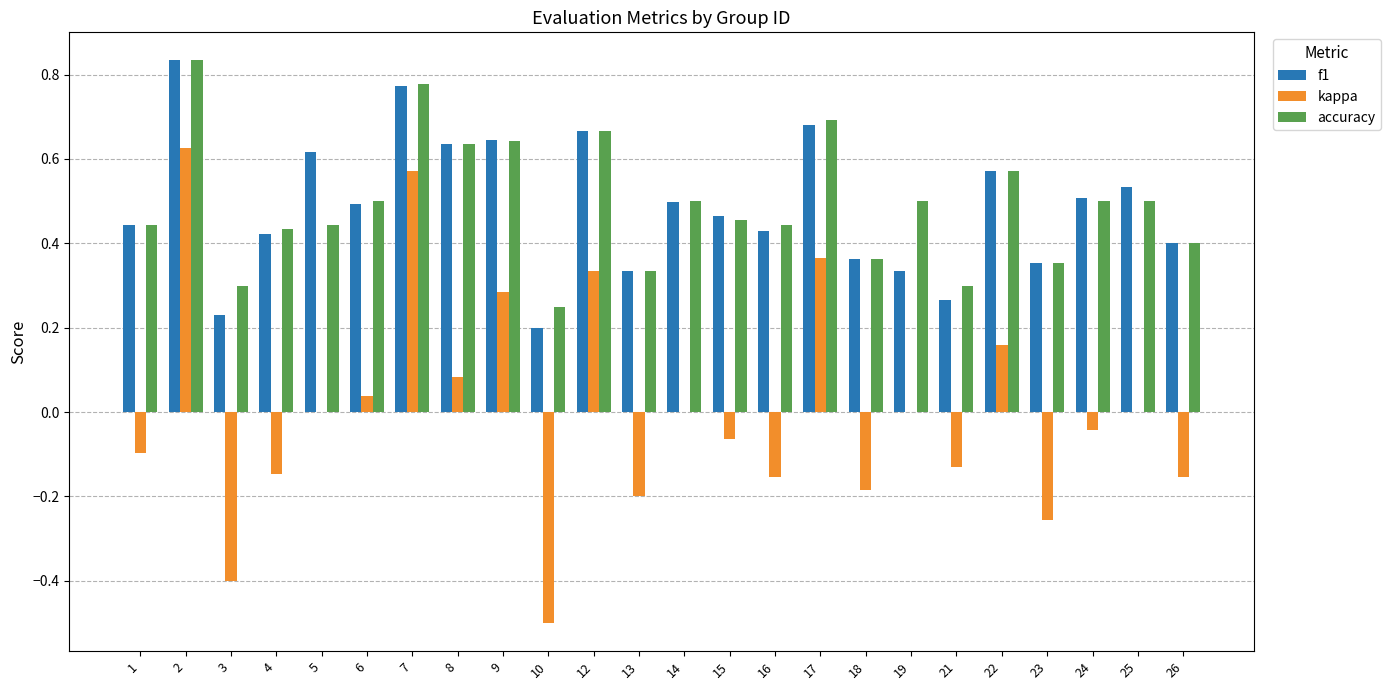

What is the sum of the kappa values at 25 and 3?

-0.4